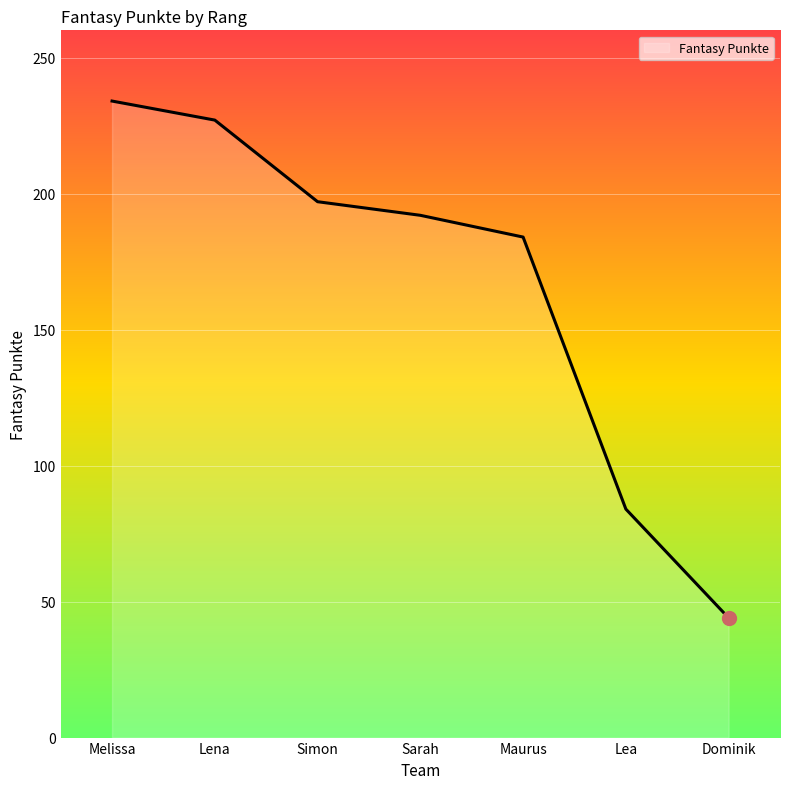

List the labels in order of value, largest first.

Melissa, Lena, Simon, Sarah, Maurus, Lea, Dominik